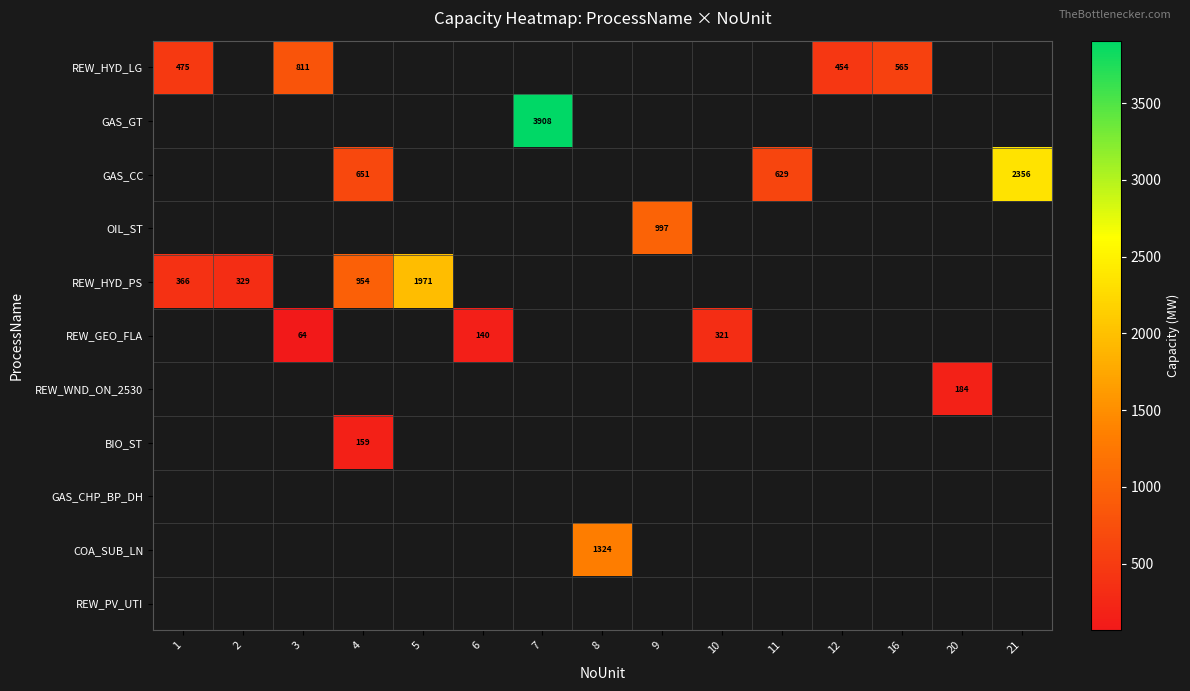

Is it true that row_4 equals 3000.1 at 5?

False